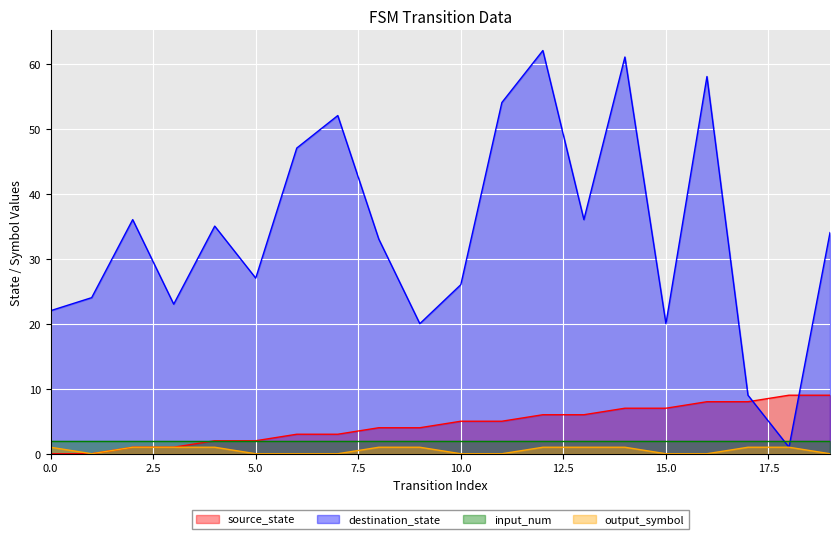

How many times do destination_state and input_num cross each other?

2